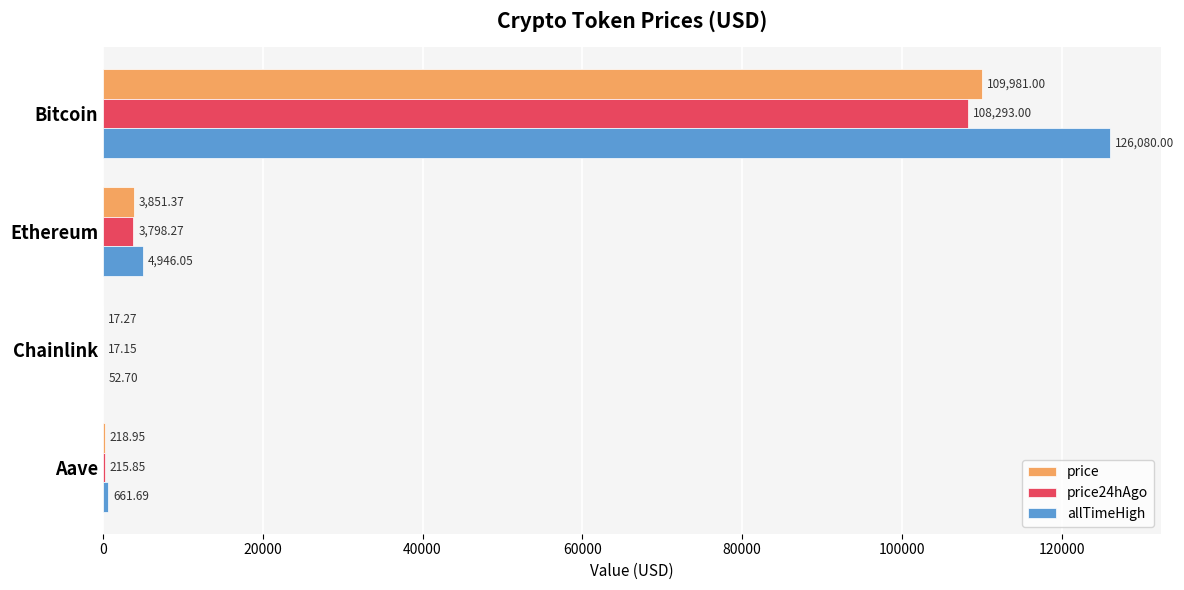

Which series has the largest total across all categories?

allTimeHigh